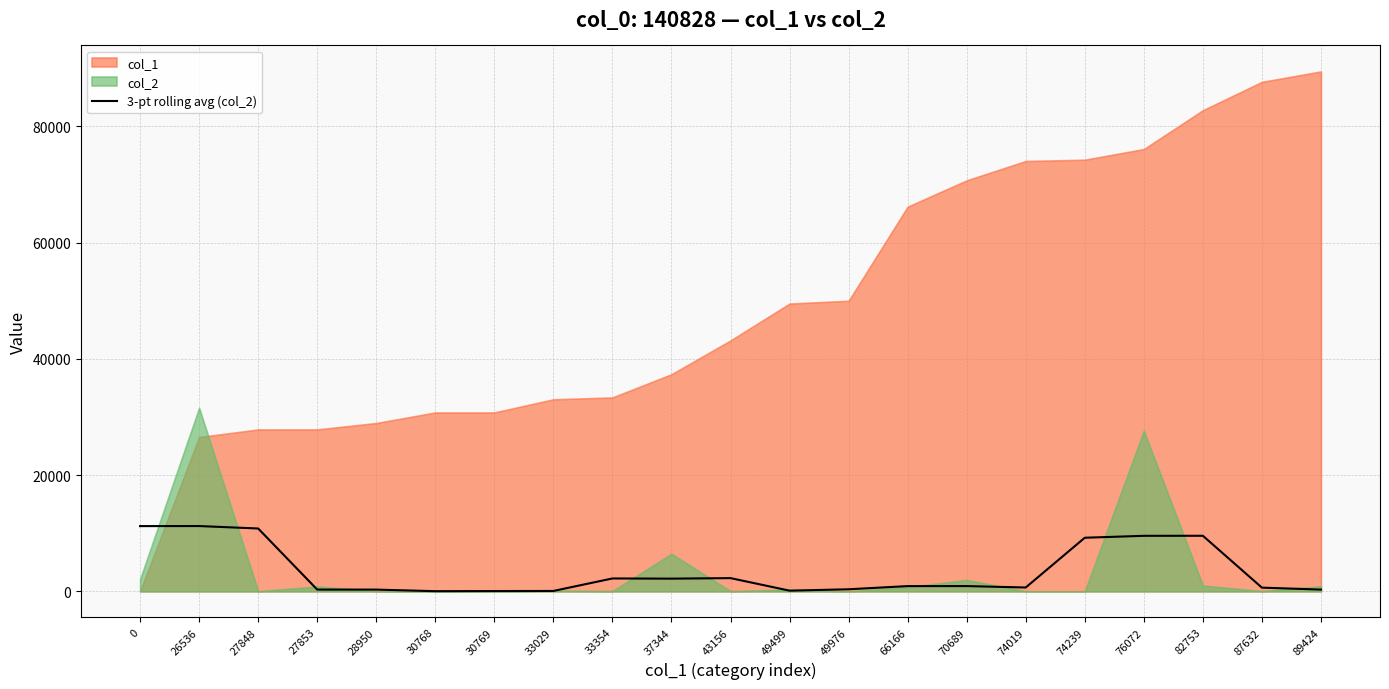

The 3-pt rolling avg (col_2) series shows 636.3 at 87632. True or false?

True